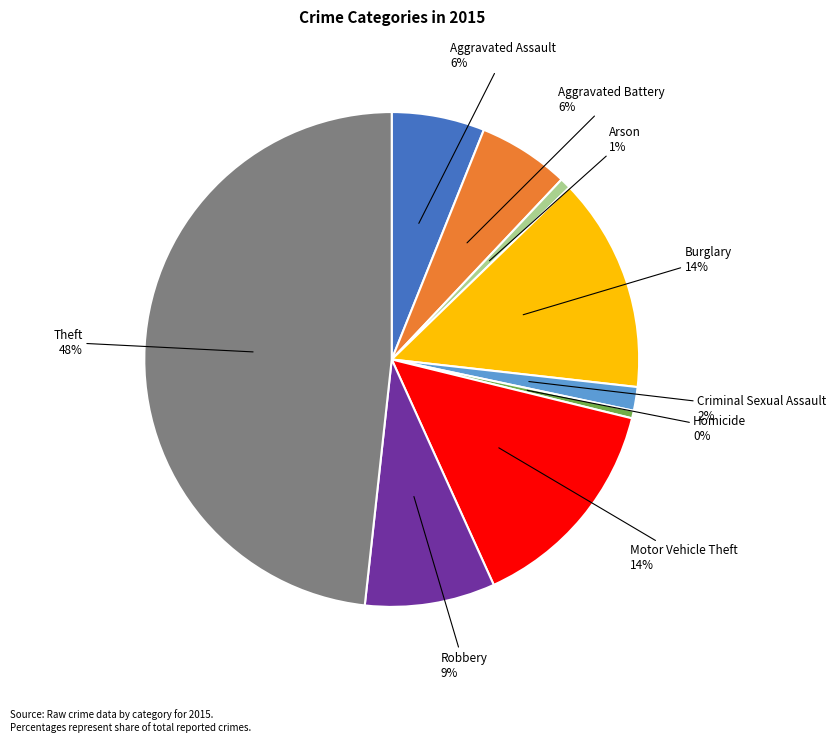

Is there any slice that represents more than half of the pie?

No